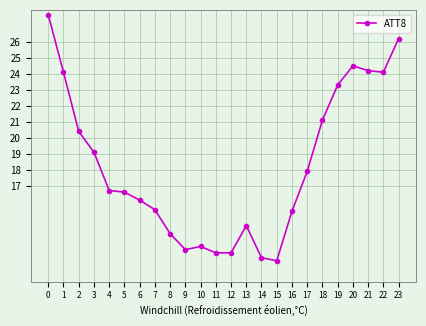

Reading left to right, list all the values displayed in this chart.

27.7	24.1	20.4	19.1	16.7	16.6	16.1	15.5	14.0	13.0	13.2	12.8	12.8	14.5	12.5	12.3	15.4	17.9	21.1	23.3	24.5	24.2	24.1	26.2